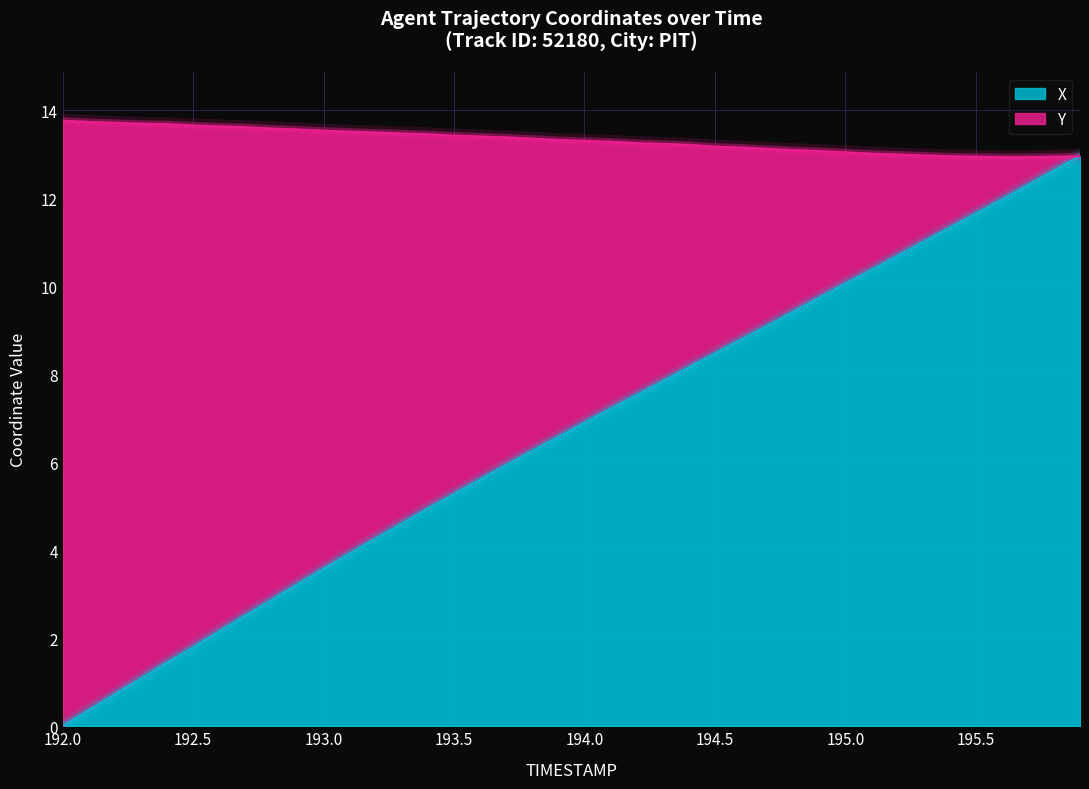

True or false: X and Y intersect in this chart.

False